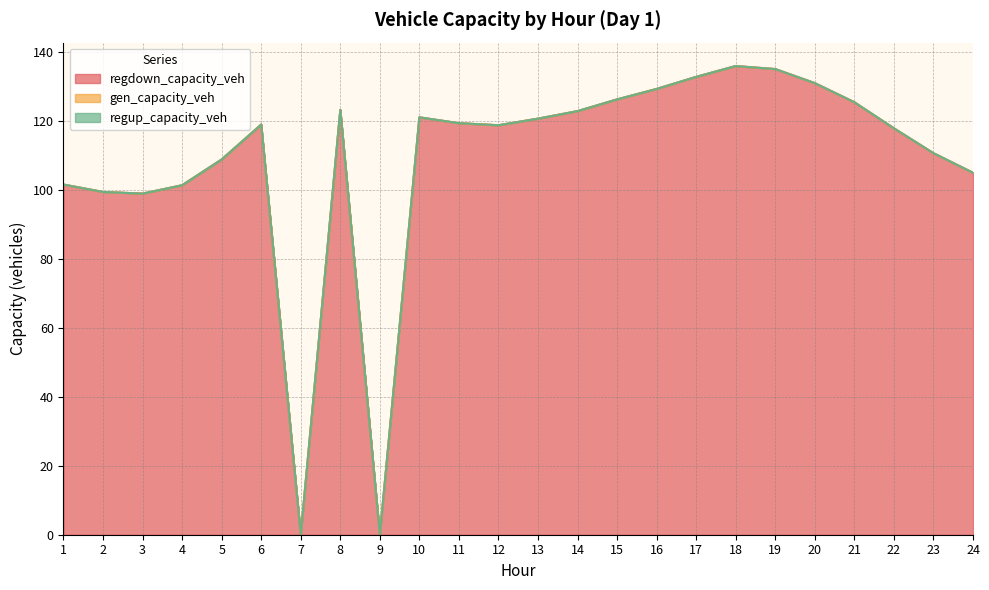

How many values in the regdown_capacity_veh series exceed 119?

12